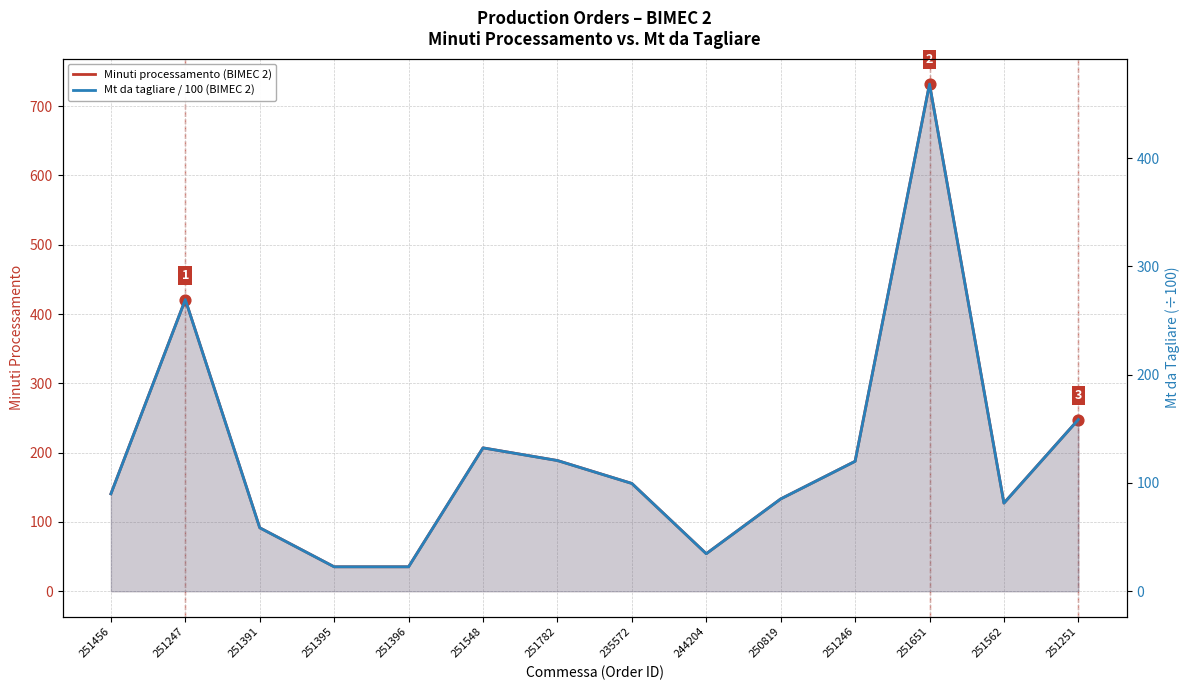

Which series has the largest total across all categories?

Minuti processamento (BIMEC 2)